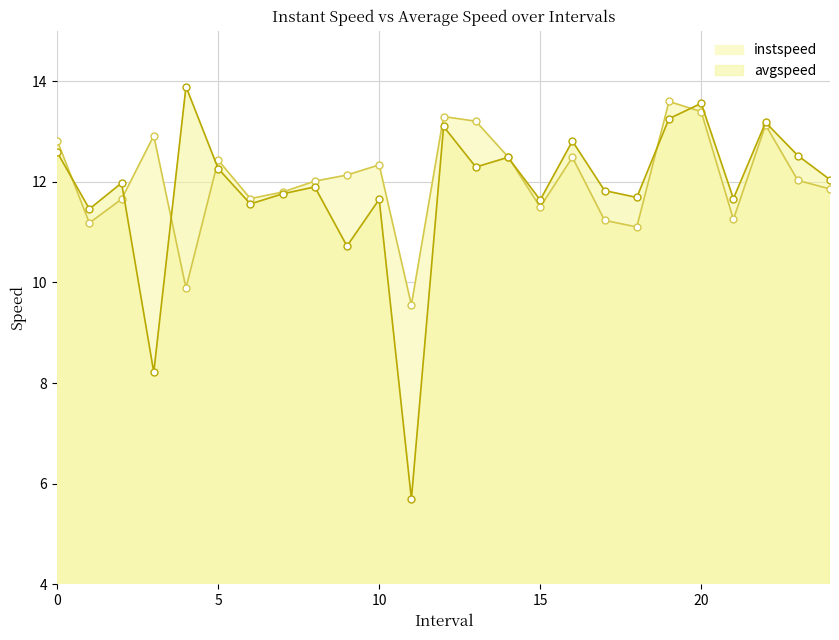

Where is the first local maximum for avgspeed?

2.0